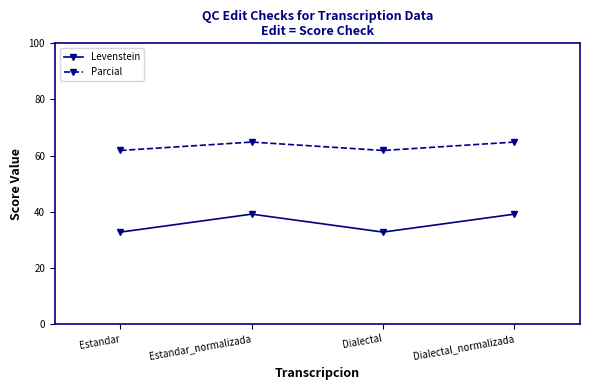

True or false: Parcial and Levenstein cross at least once.

False